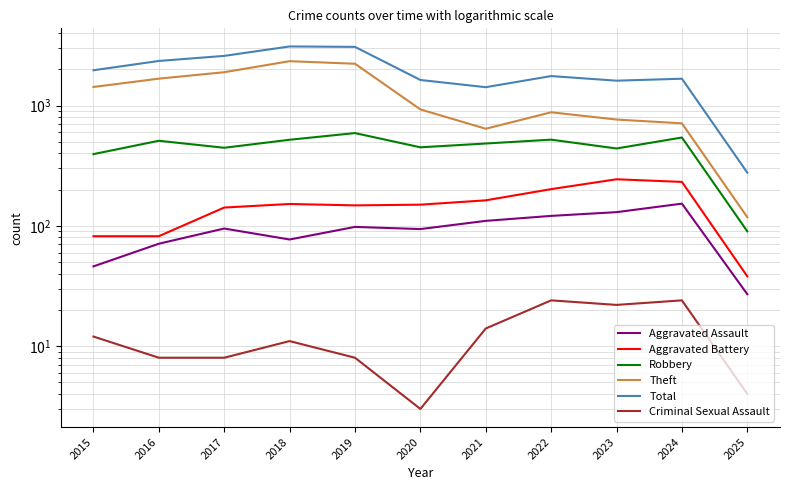

How many values in the Robbery series exceed 484?

5